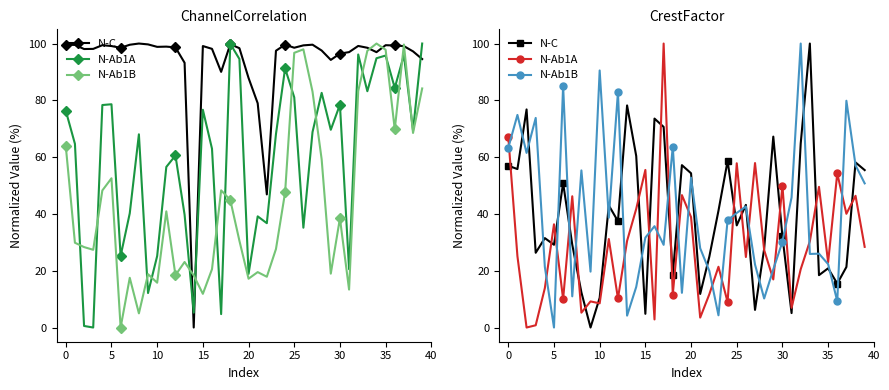

Rank the series at 35 from lowest to highest value.

N-Ab1A, N-C, N-Ab1B